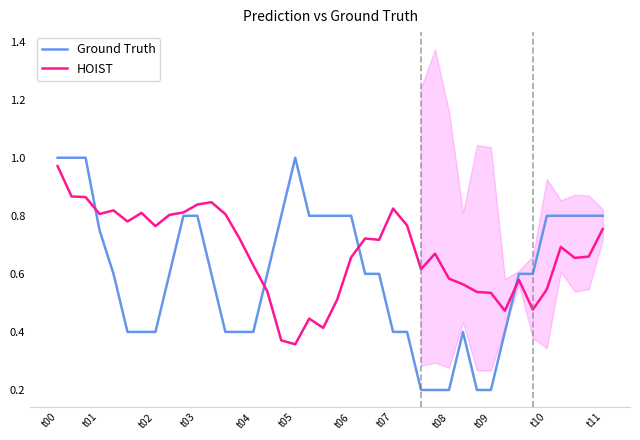

True or false: Ground Truth has a value of 0.8 at t06.

True